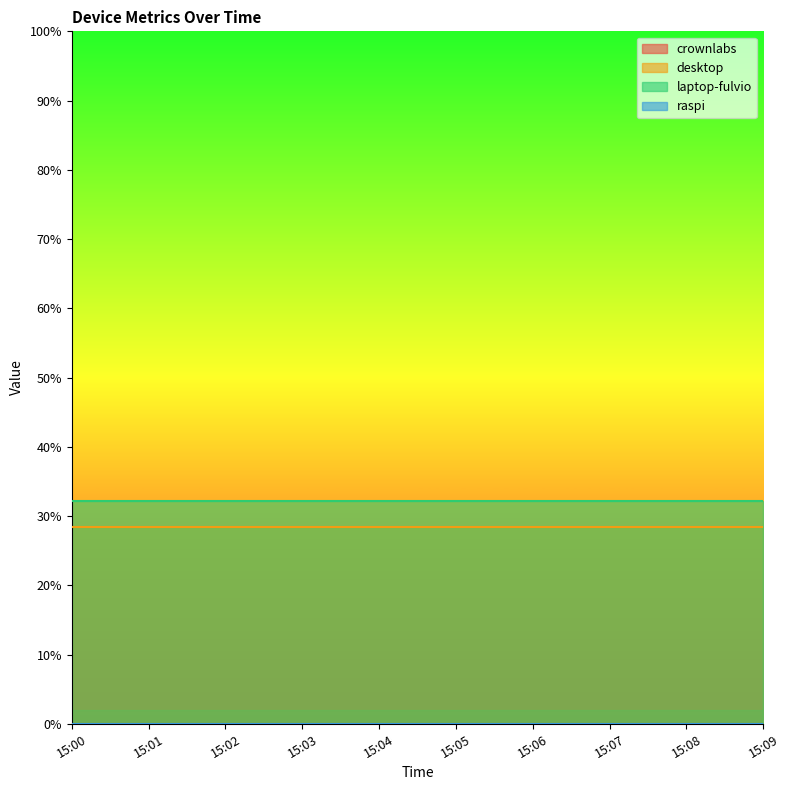

Which series has the largest total across all categories?

laptop-fulvio